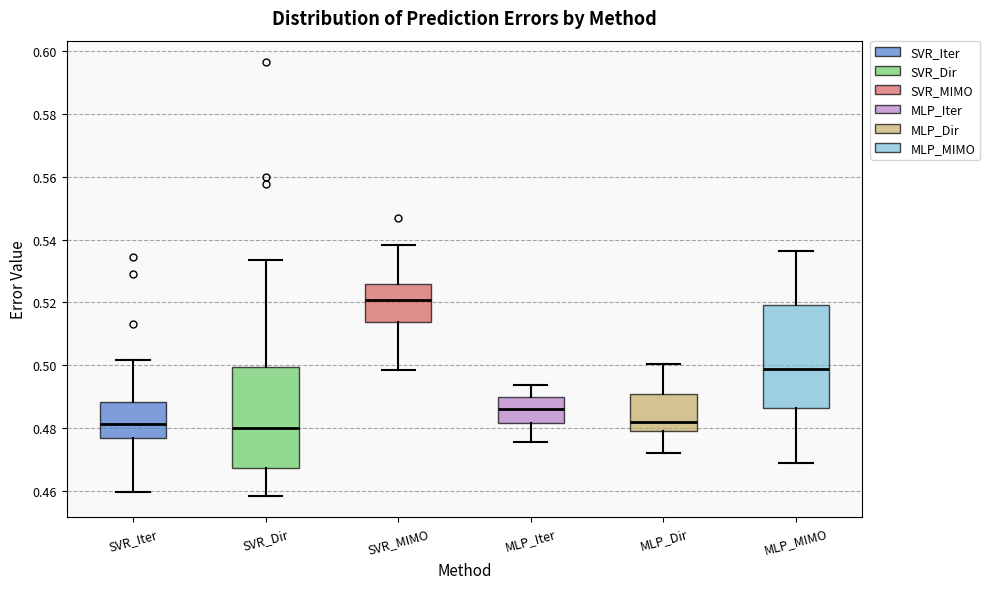

Where is the upper edge of the box for SVR_MIMO on the y-axis? The values are not printed on the chart, so give them approximately, as read against the axis.

0.526